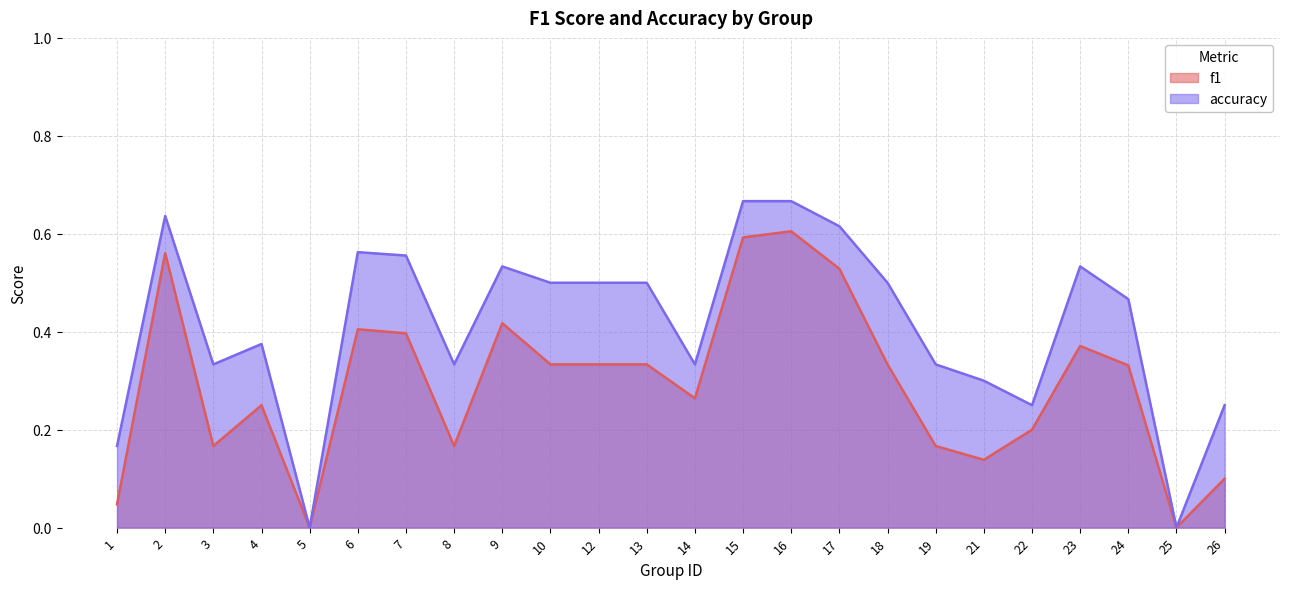

Where is f1 nearest to the value 0?

5